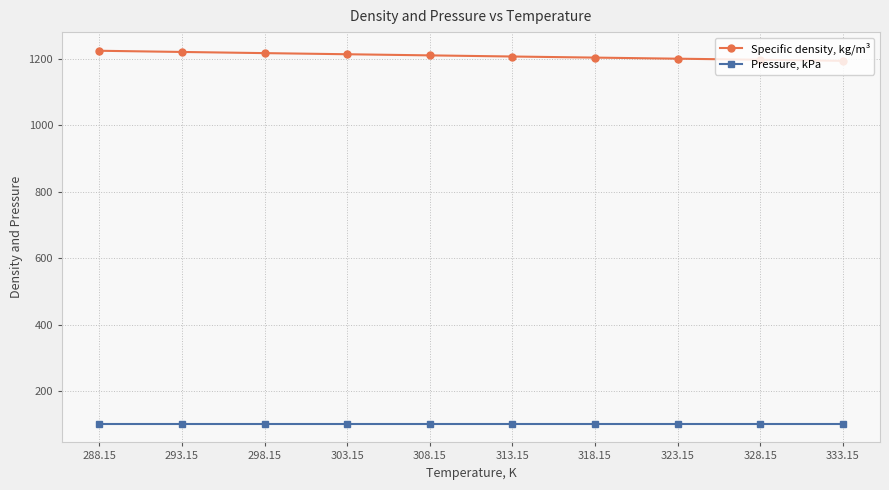

What is the difference between the highest and lowest values at 298.15?

1116.5